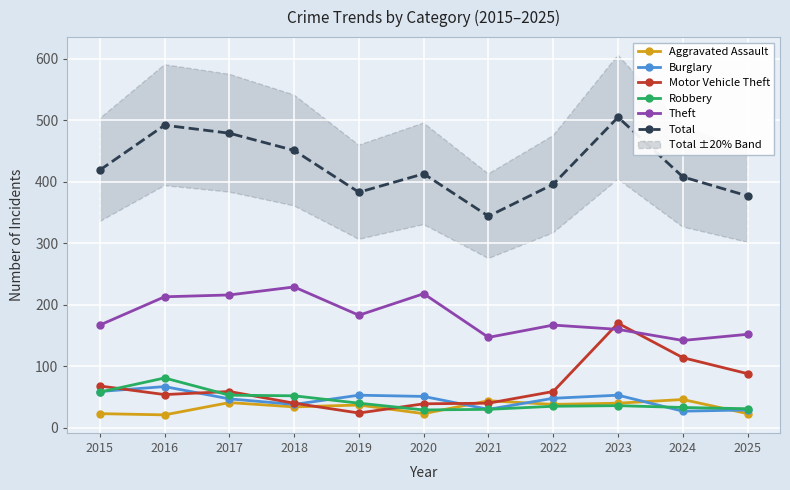

Where is Aggravated Assault nearest to the value 33?

2018